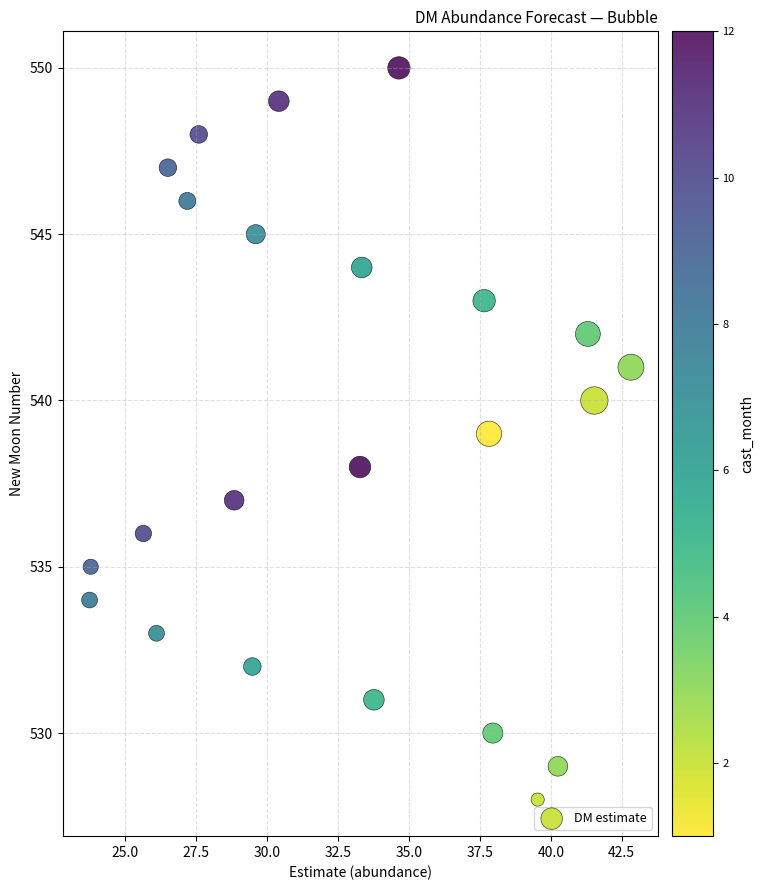

What is the range of Y values (max minus min)?

22